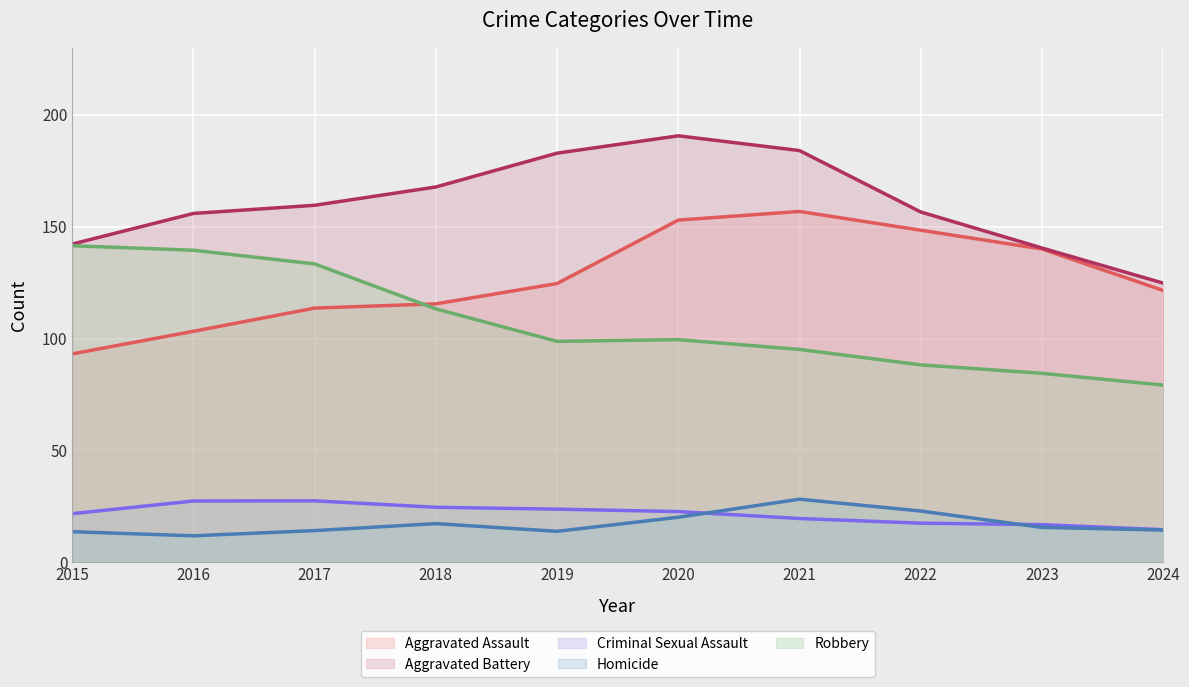

How many interior local valleys does the Aggravated Assault series have?

0